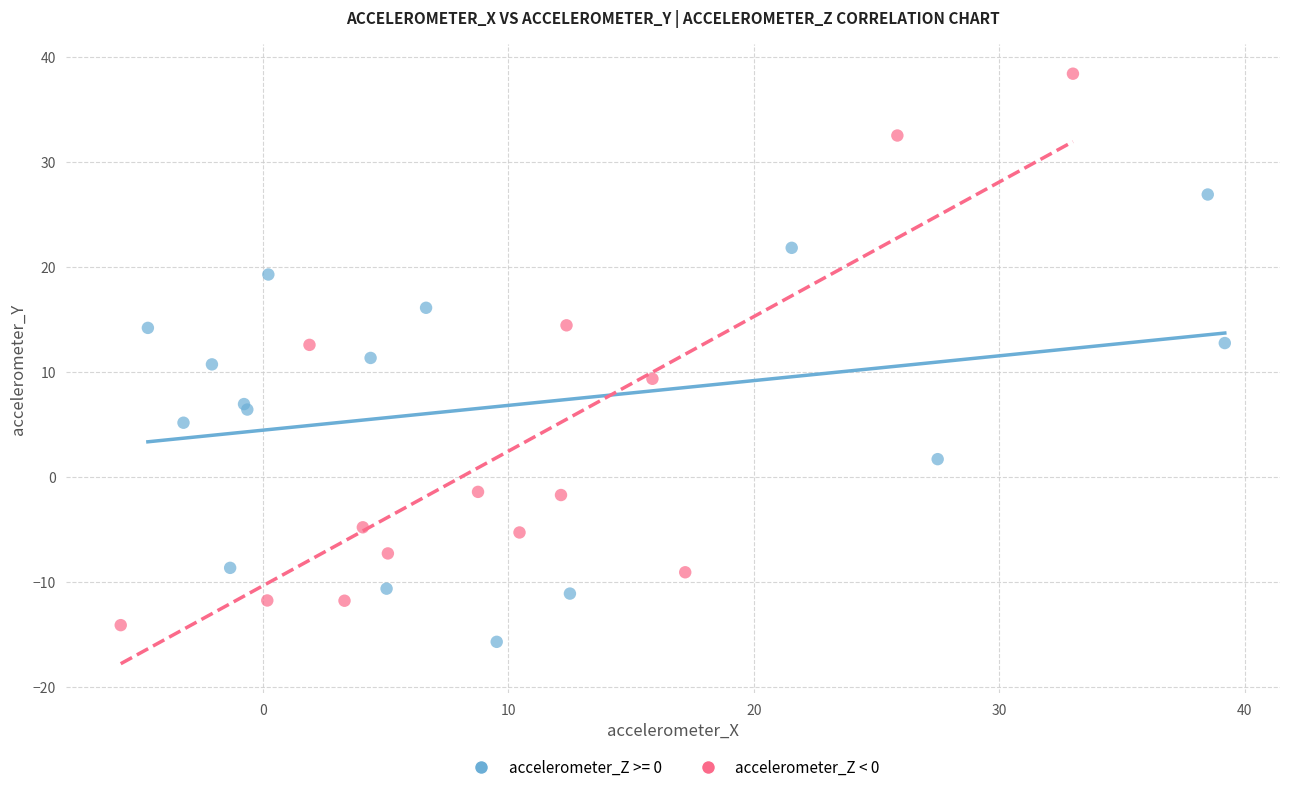

Which series reaches the maximum Y coordinate?

accelerometer_Z < 0